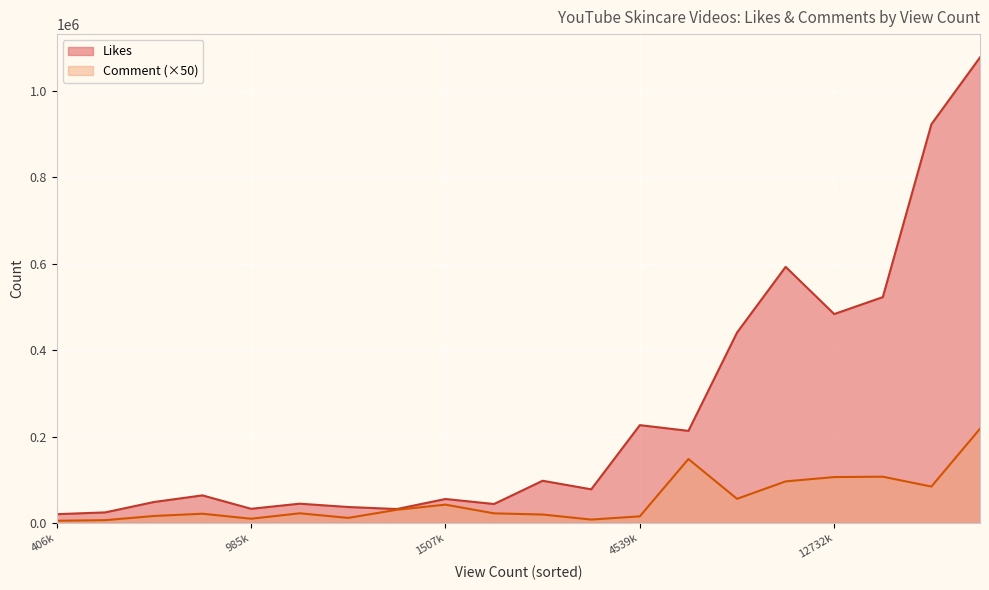

What is the difference between the maximum and minimum values in the Comment series?

4256